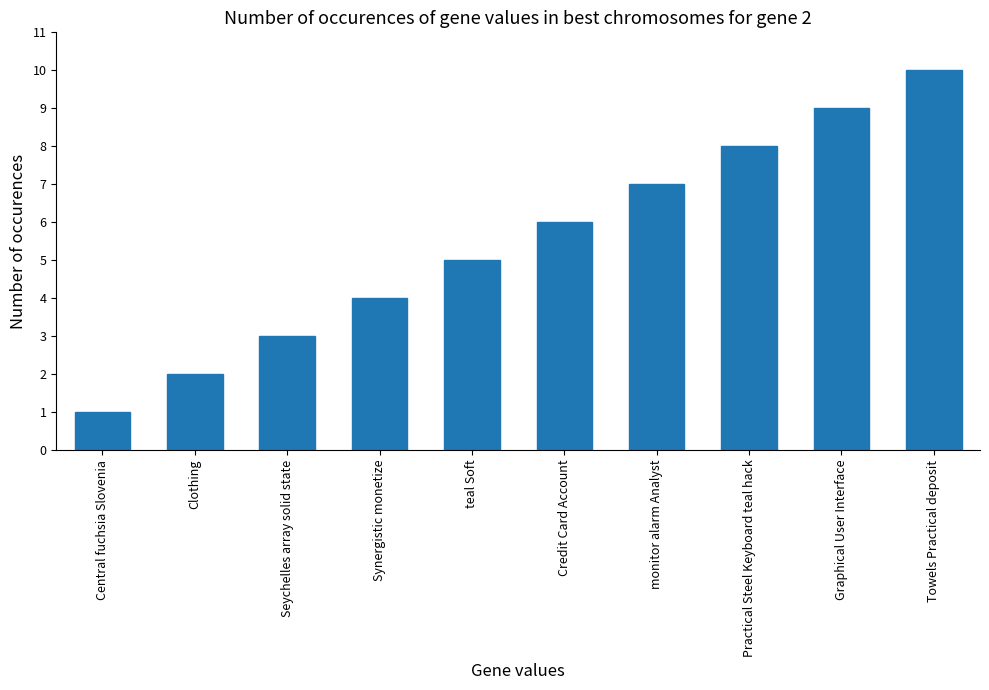

True or false: the data shows 11 at Practical Steel Keyboard teal hack.

False